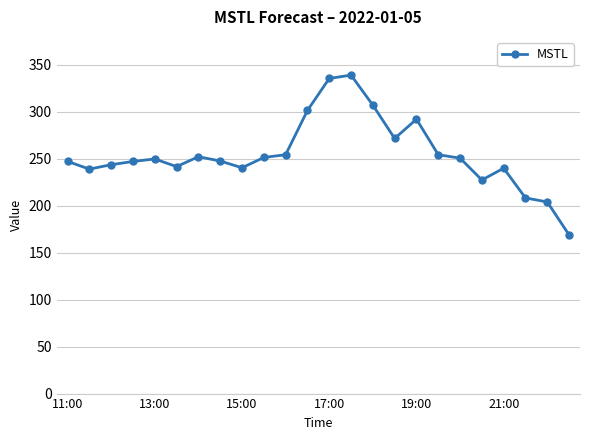

What is the difference between the maximum and minimum values?

170.1